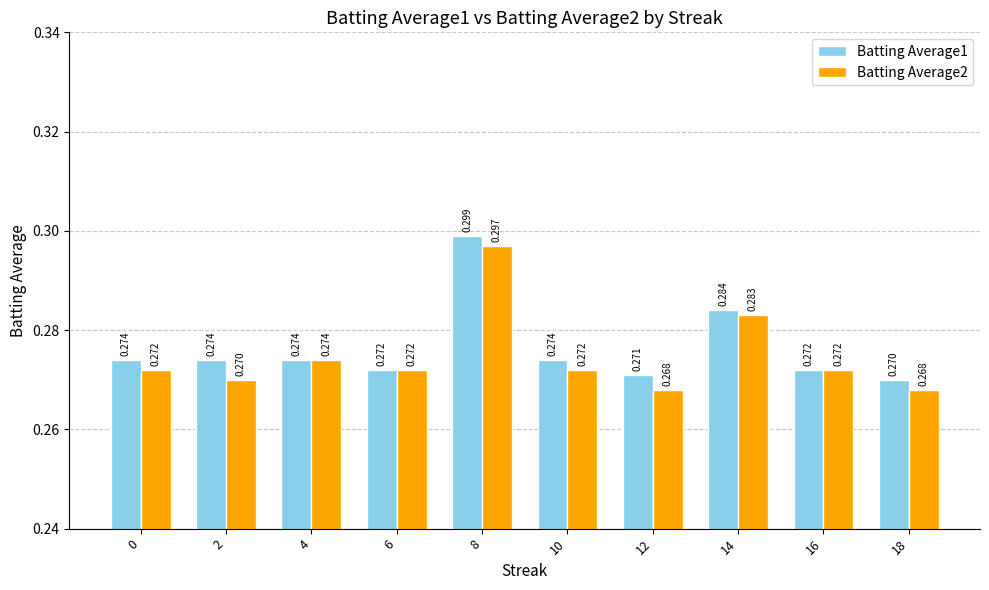

Count the number of data series in this chart.

2